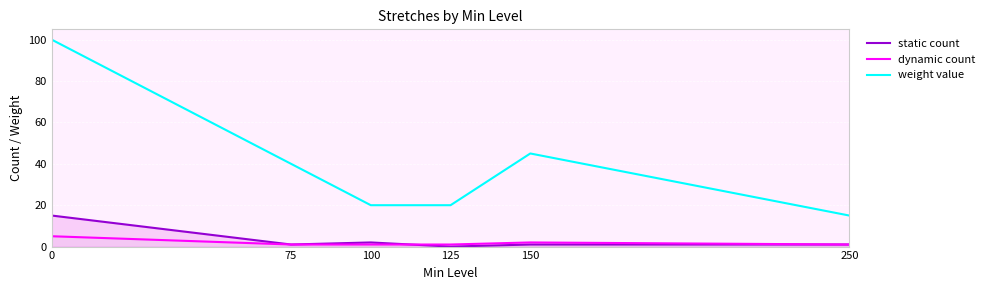

How many times do dynamic count and static count cross each other?

1